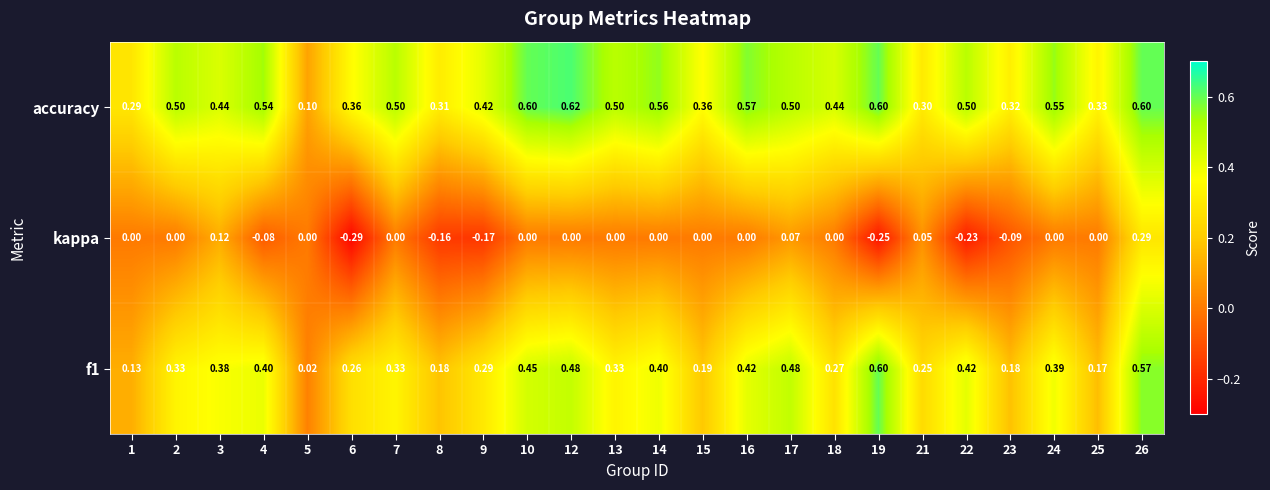

Which series has the largest total across all categories?

accuracy